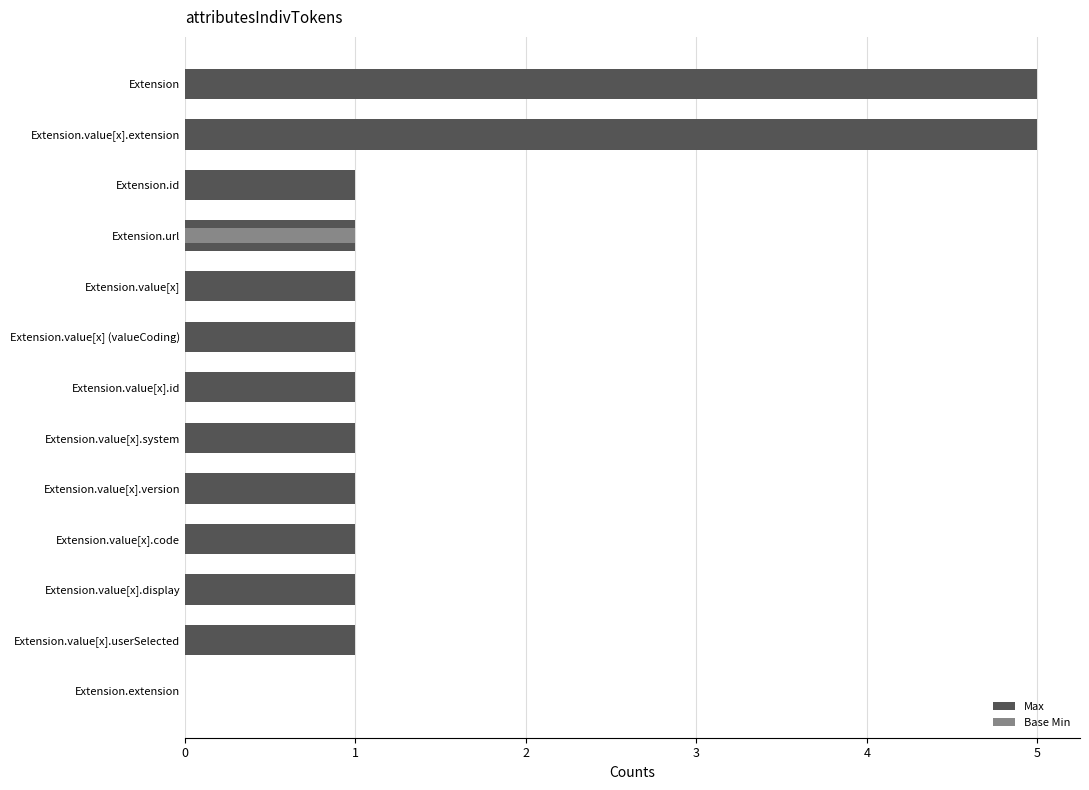

How many bars are there in each group?

2